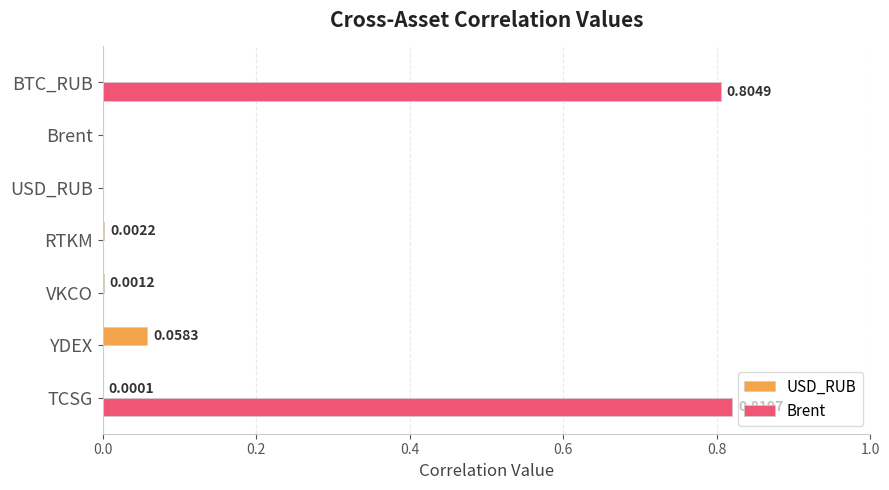

Is the value of Brent at BTC_RUB greater than the value of USD_RUB at YDEX?

Yes